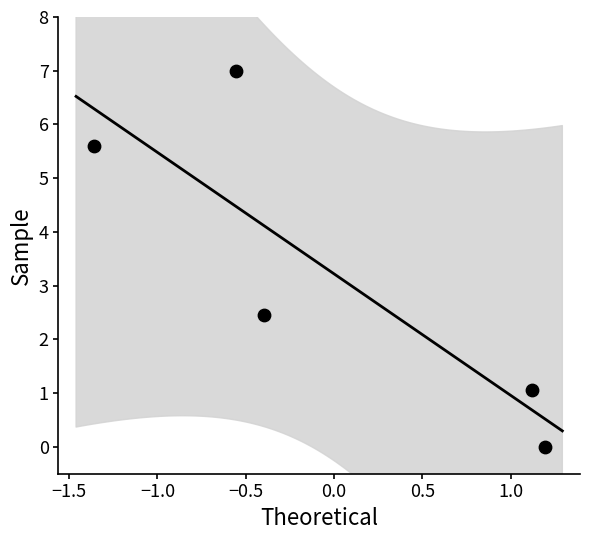

What is the range of X values (max minus min)?

2.6